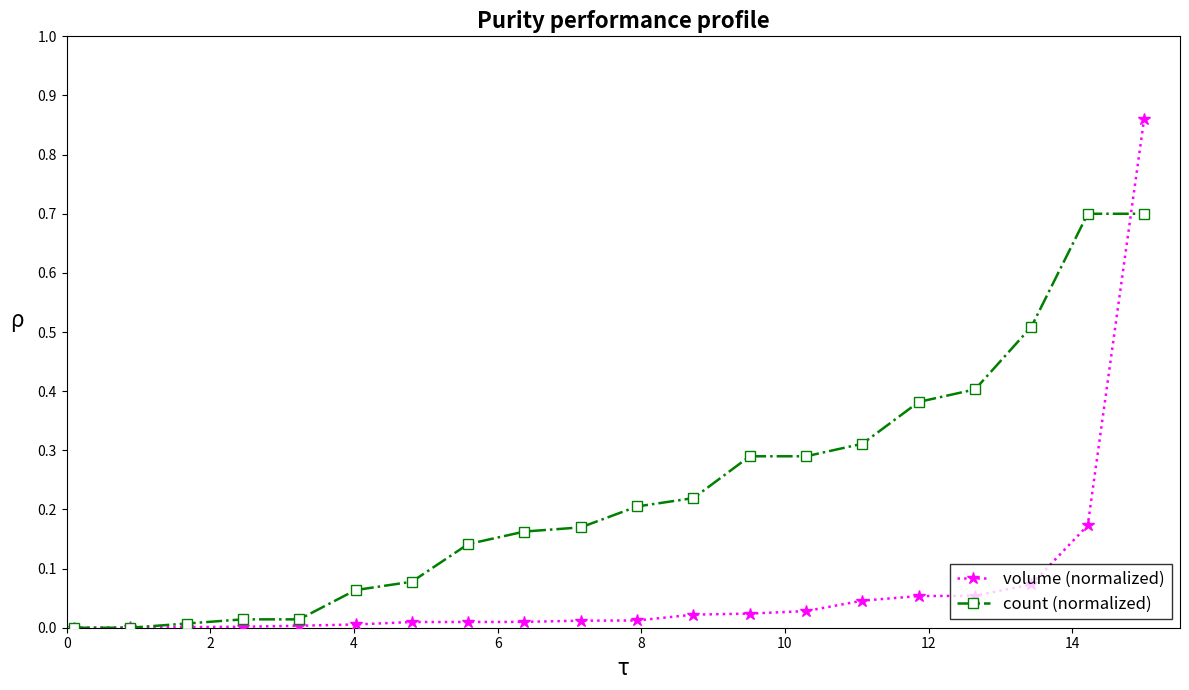

Rank the series by their average value, from lowest to highest.

volume (normalized), count (normalized)